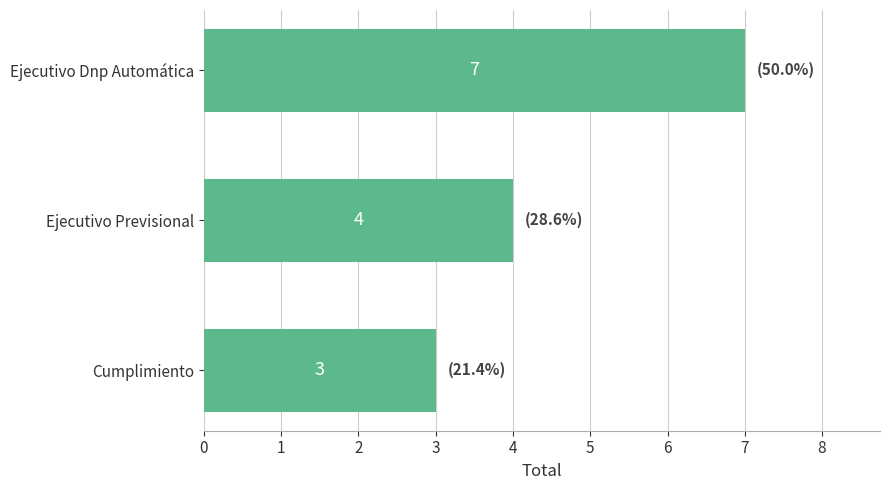

Reading top to bottom, extract all data points from this chart.

Ejecutivo Dnp Automática=7	Ejecutivo Previsional=4	Cumplimiento=3